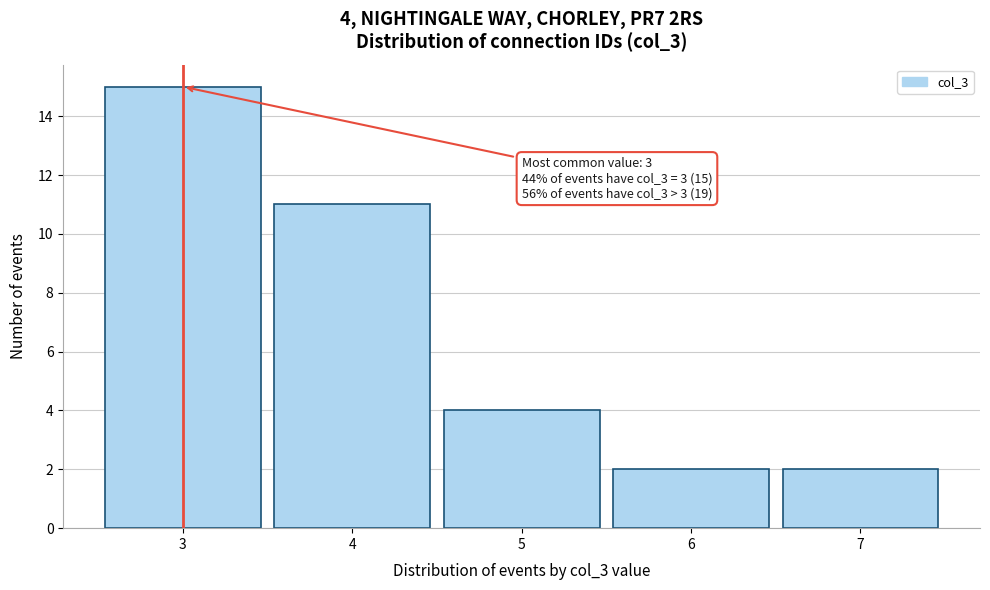

Over which range of the x-axis is the bar tallest?

2.5 to 3.5